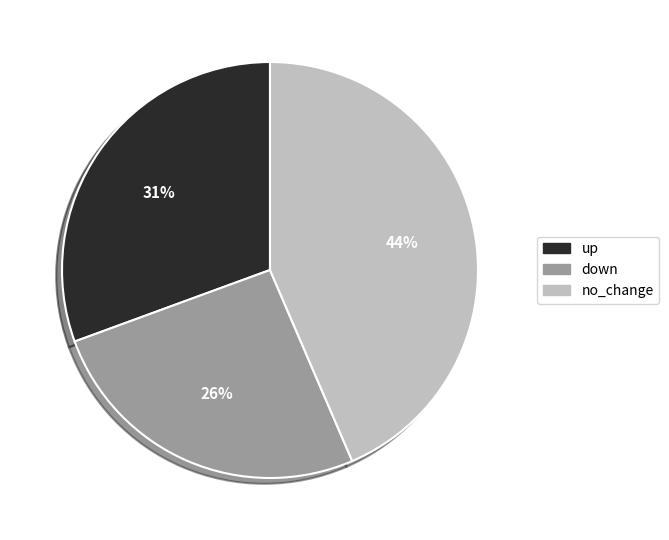

Between no_change and down, which is larger?

no_change